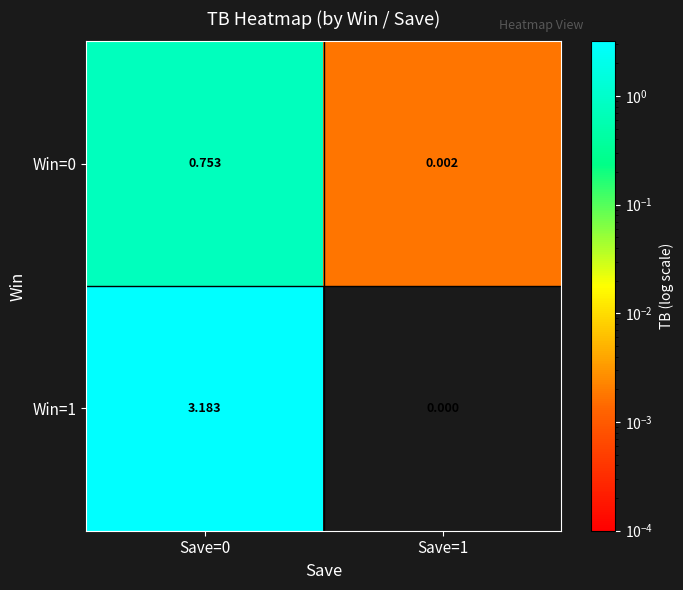

Is the value of Win=0 at Save=0 greater than the value of Win=1 at Save=1?

Yes